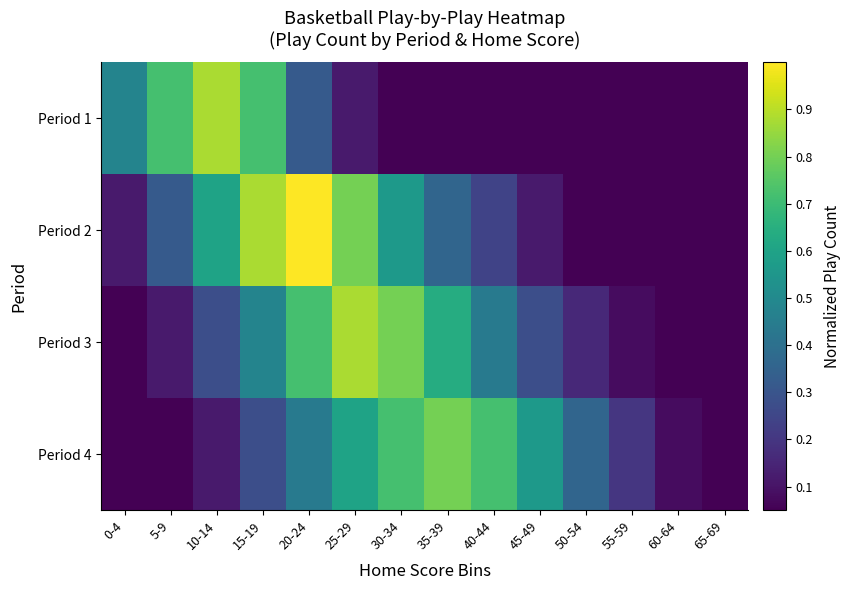

Which series has the largest total across all categories?

Period 2